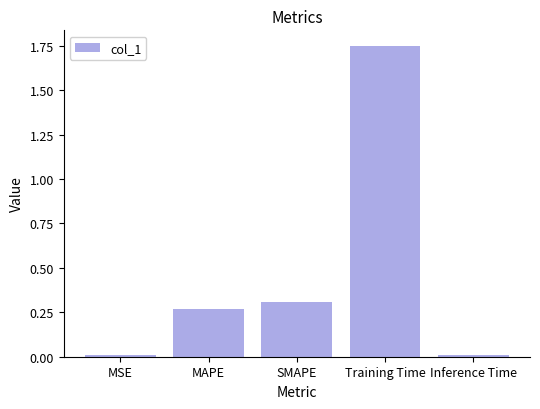

What position from the right is SMAPE?

3